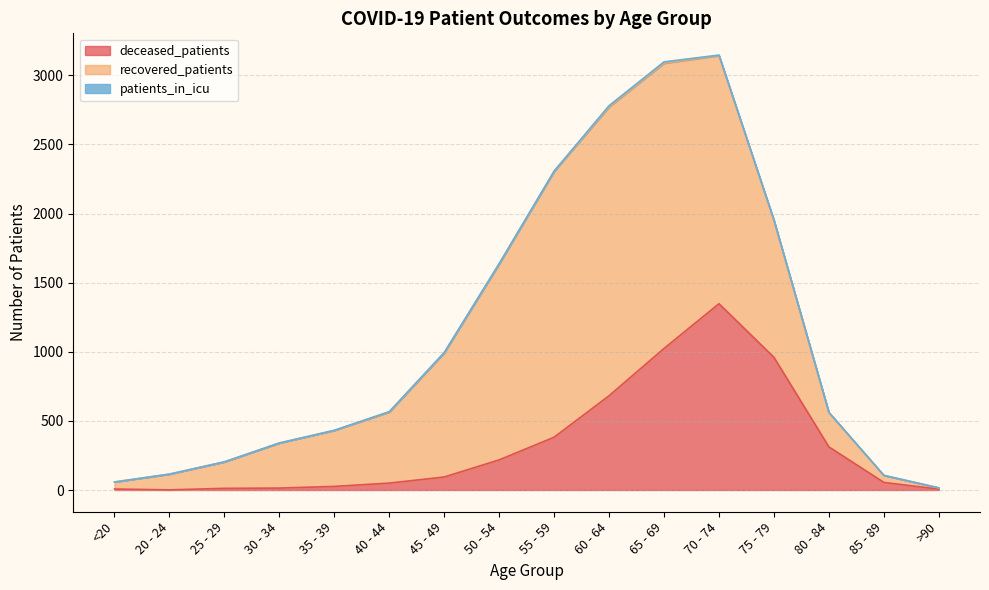

What is the label of the 8th point from the left?

50 - 54